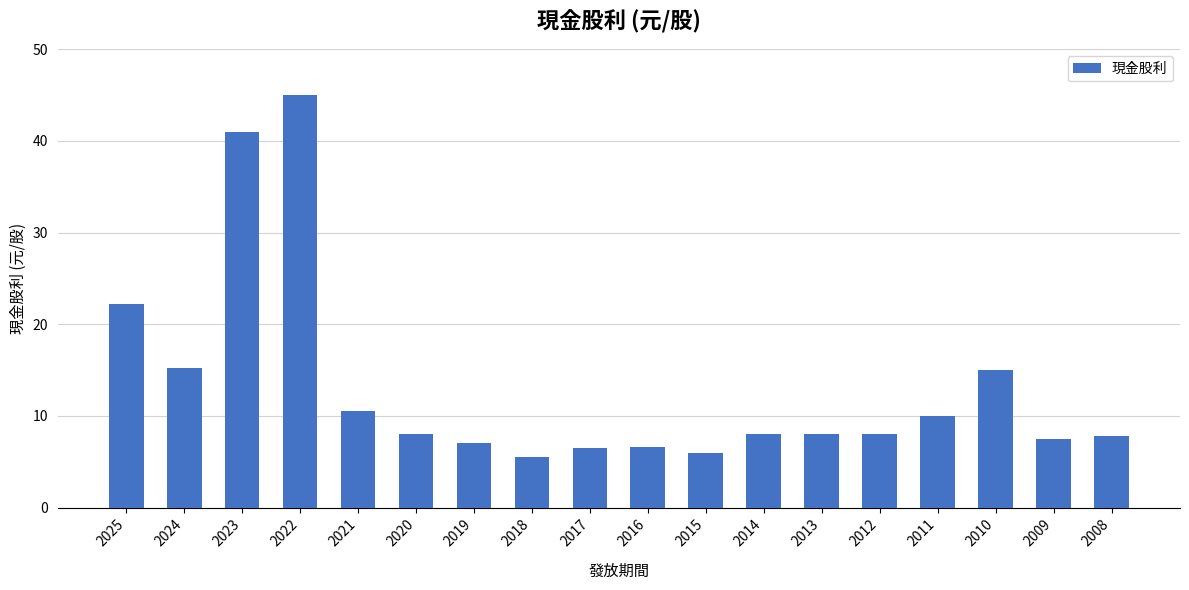

What is the value of the 14th bar from the left?

8.0